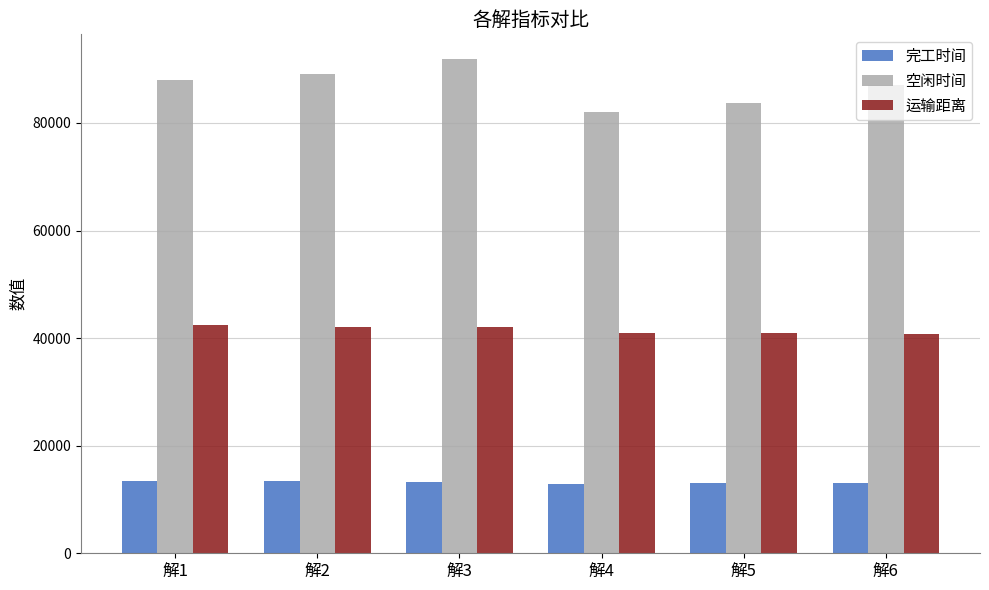

Rank the series at 解1 from highest to lowest value.

空闲时间, 运输距离, 完工时间